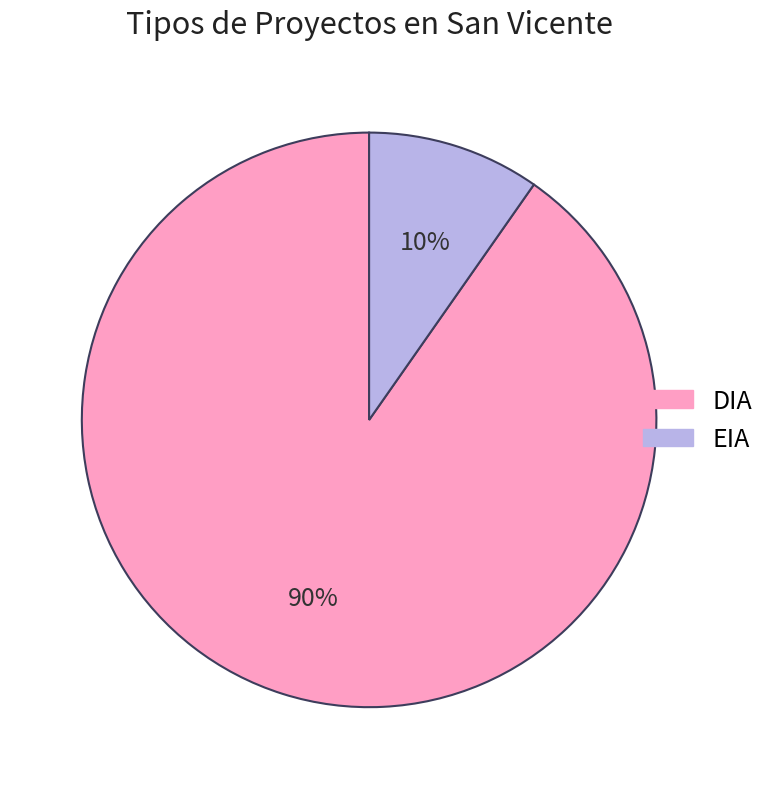

How many slices are in this pie chart?

2